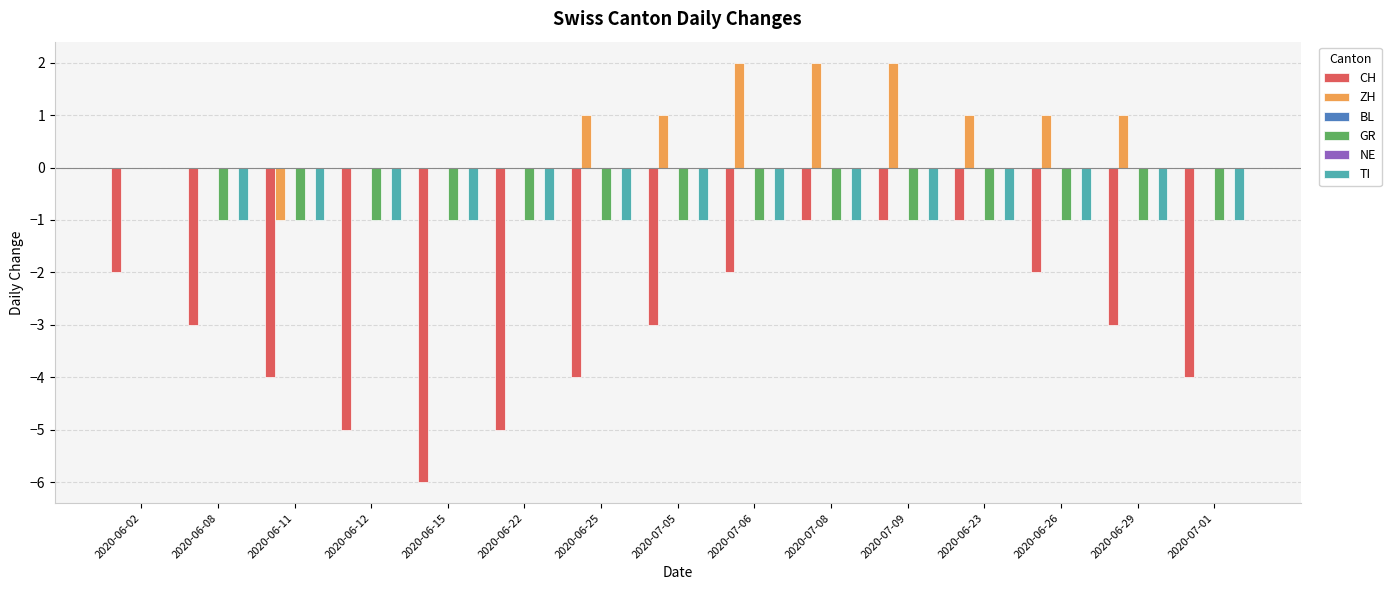

What is the smallest value displayed?

-6